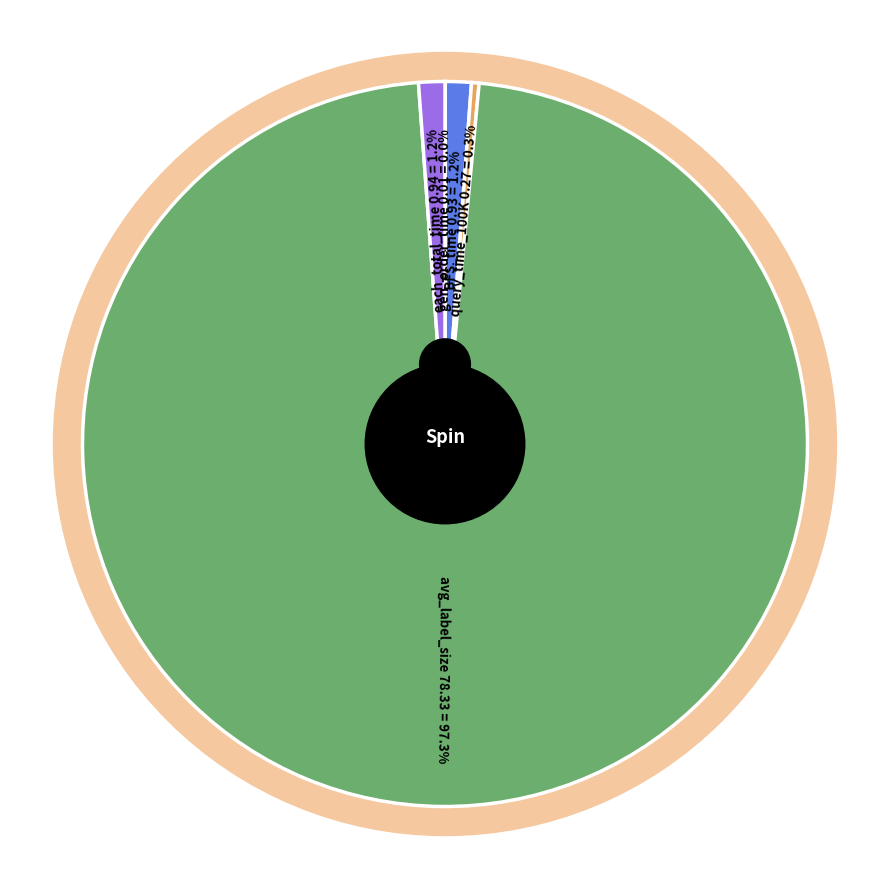

Which category has the biggest portion of the pie?

avg_label_size